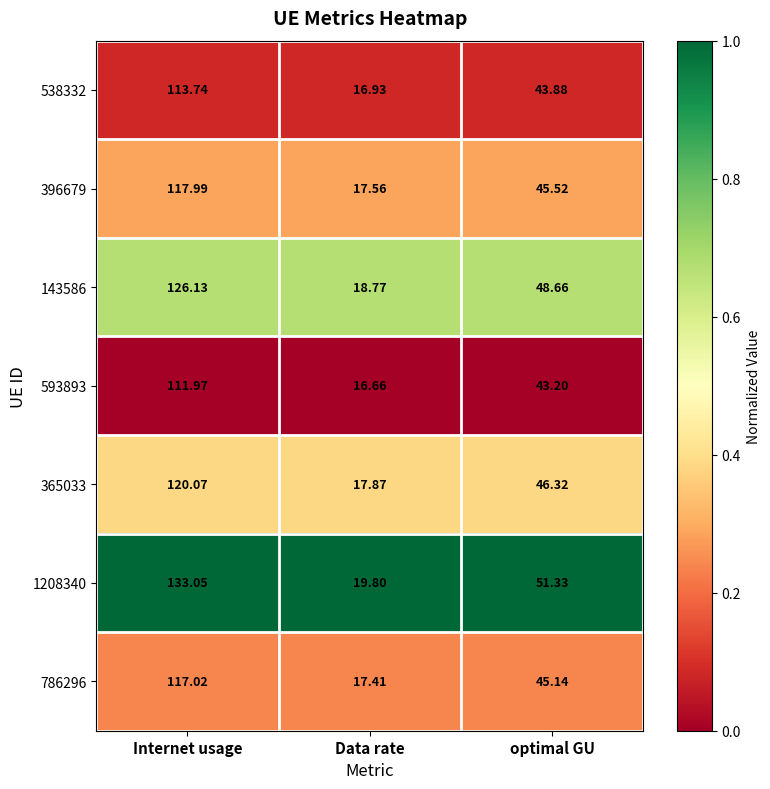

List the labels in order of 786296 value, largest first.

Internet usage, optimal GU, Data rate